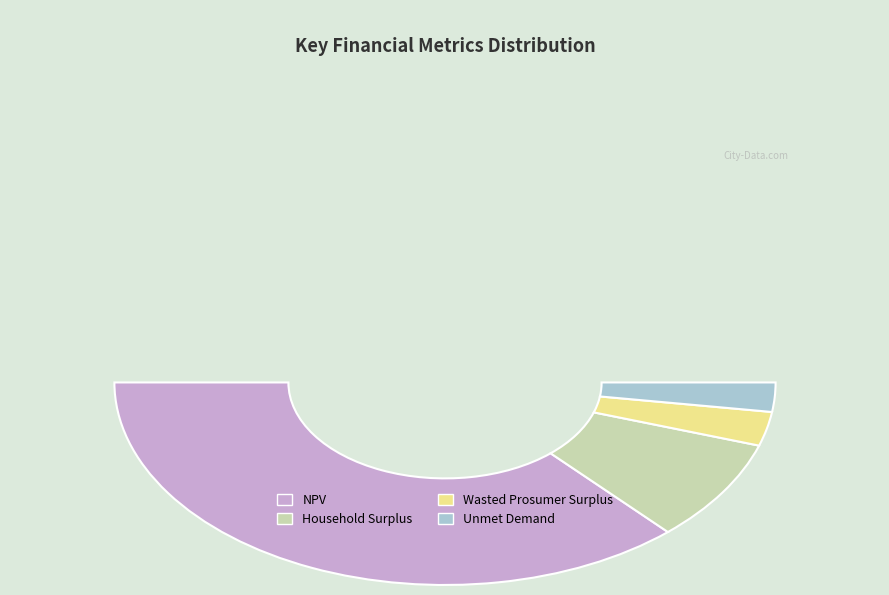

Is there any slice that represents more than half of the pie?

Yes